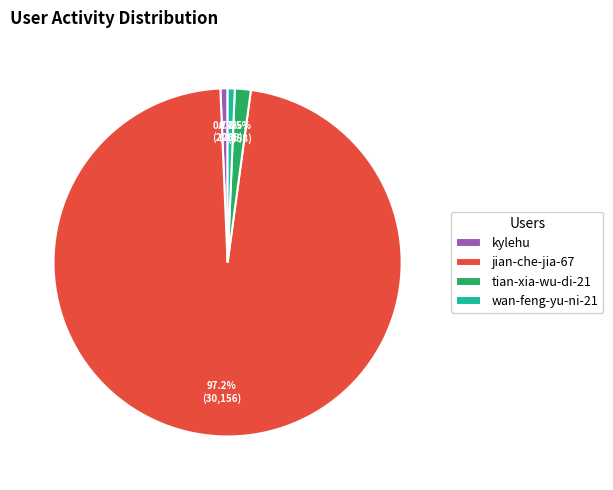

Does any single category account for the majority?

Yes